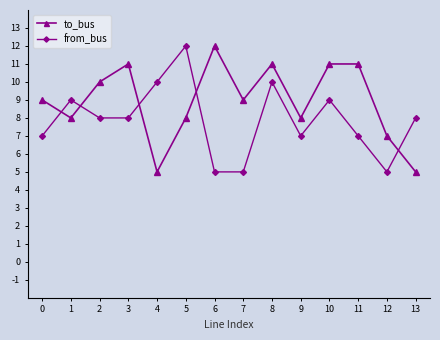

Between 1 and 8, which series saw the biggest shift?

to_bus